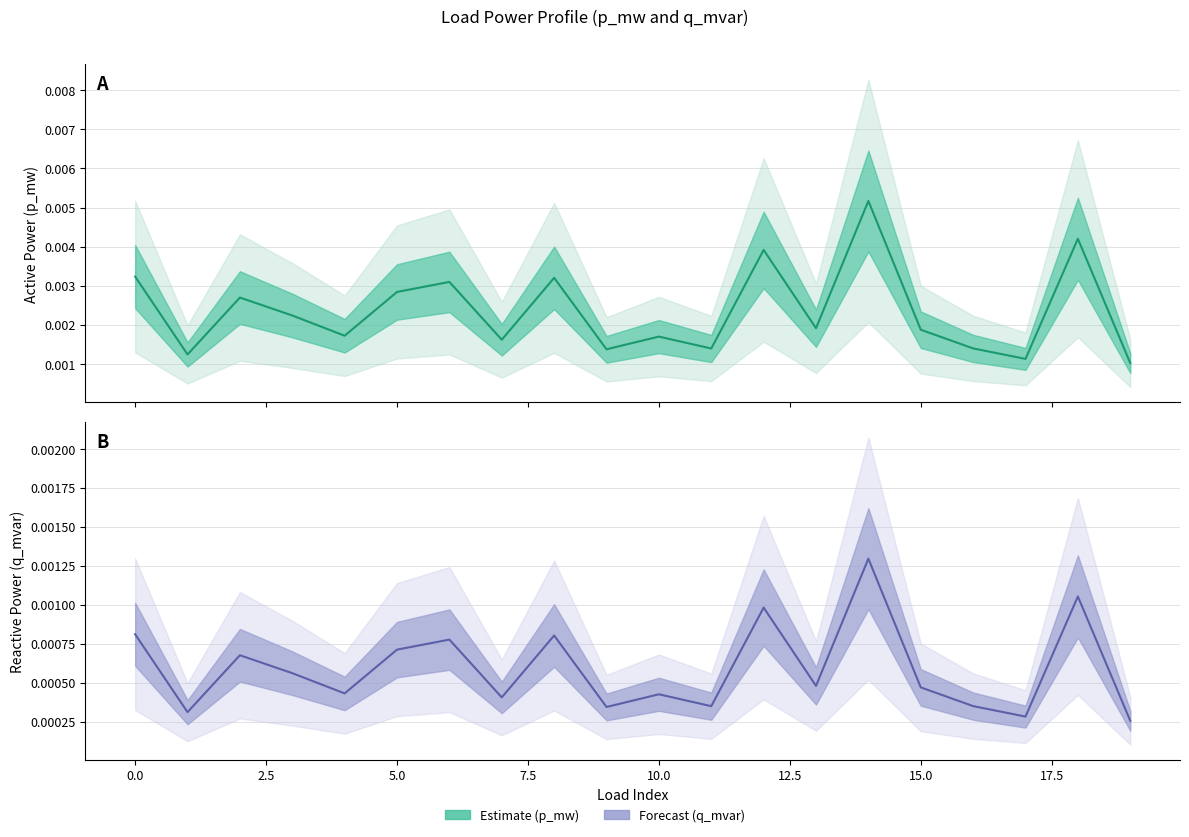

Rank the series at 15.0 from lowest to highest value.

q_mvar (Forecast), p_mw (Estimate)